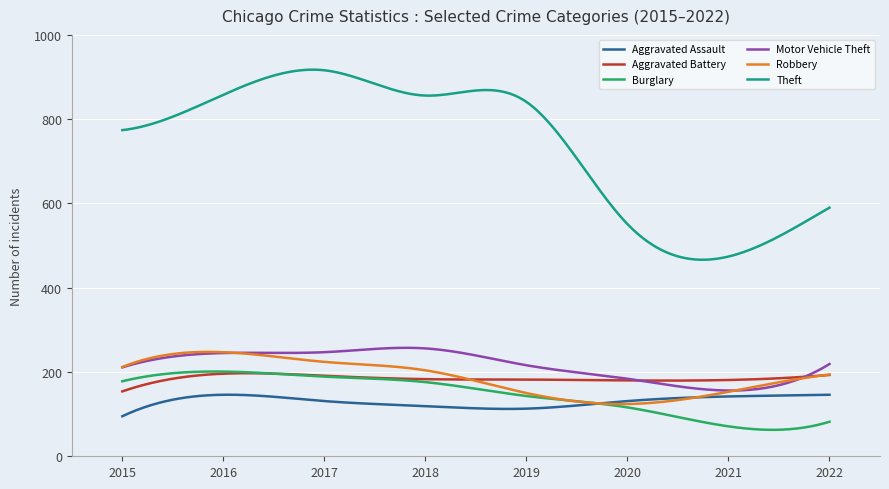

Which series has the widest spread of values?

Theft